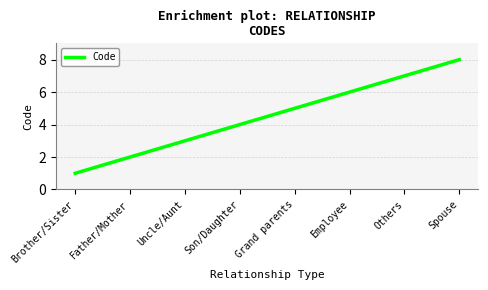

What is the difference between the values at Father/Mother and Brother/Sister?

1